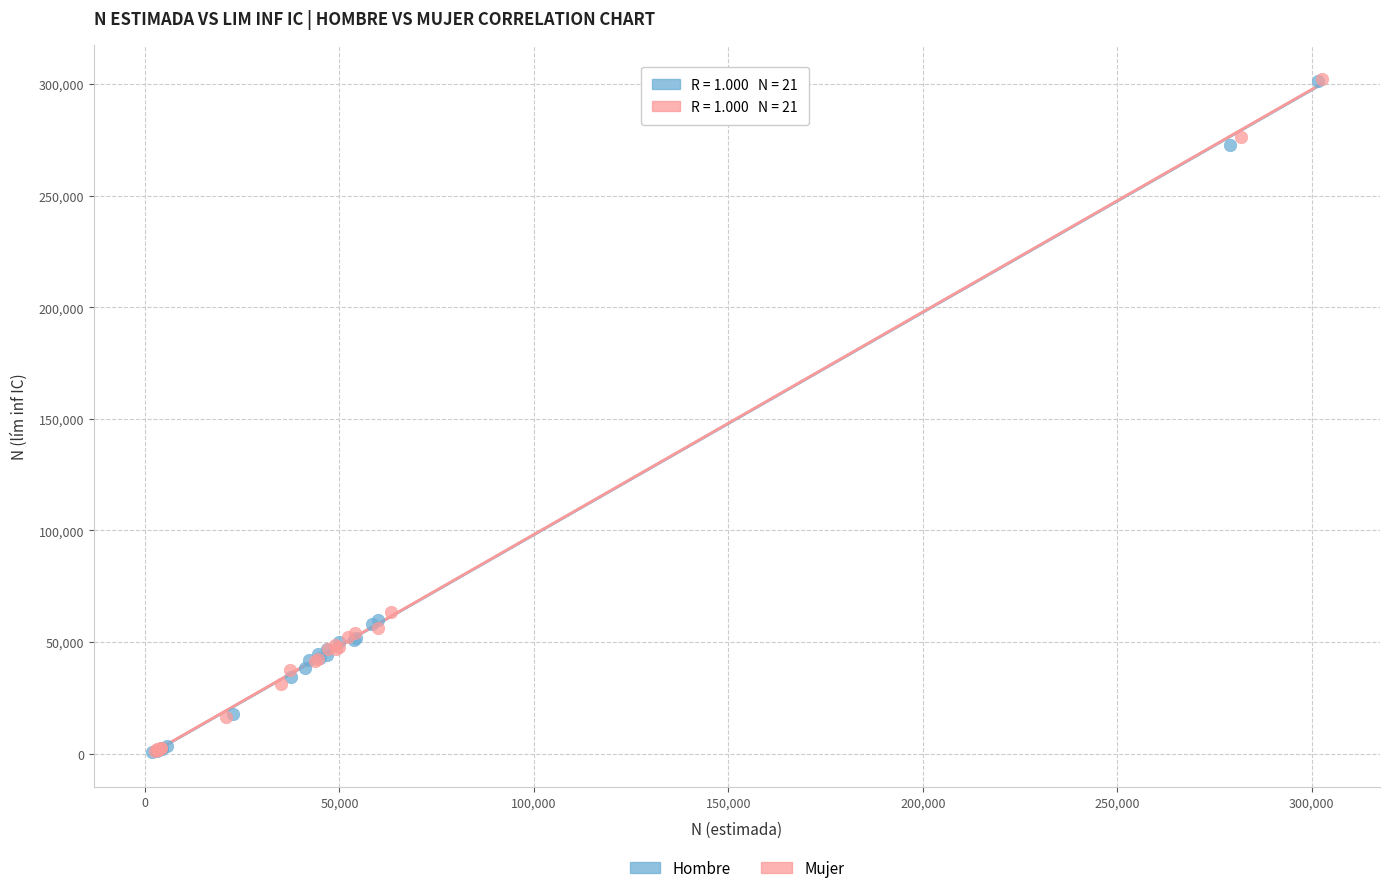

Which series has the largest Y range (max minus min)?

Mujer